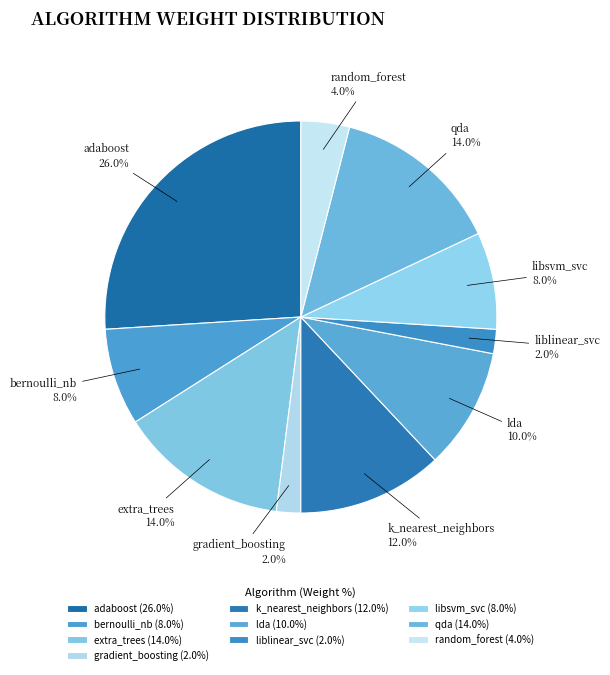

Which category has the biggest portion of the pie?

adaboost